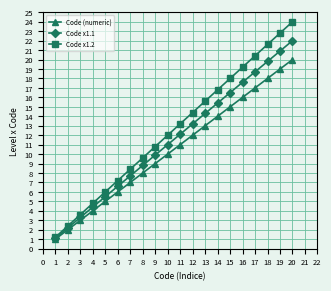

The value of Code x1.2 at 12 is 14.4. True or false?

True